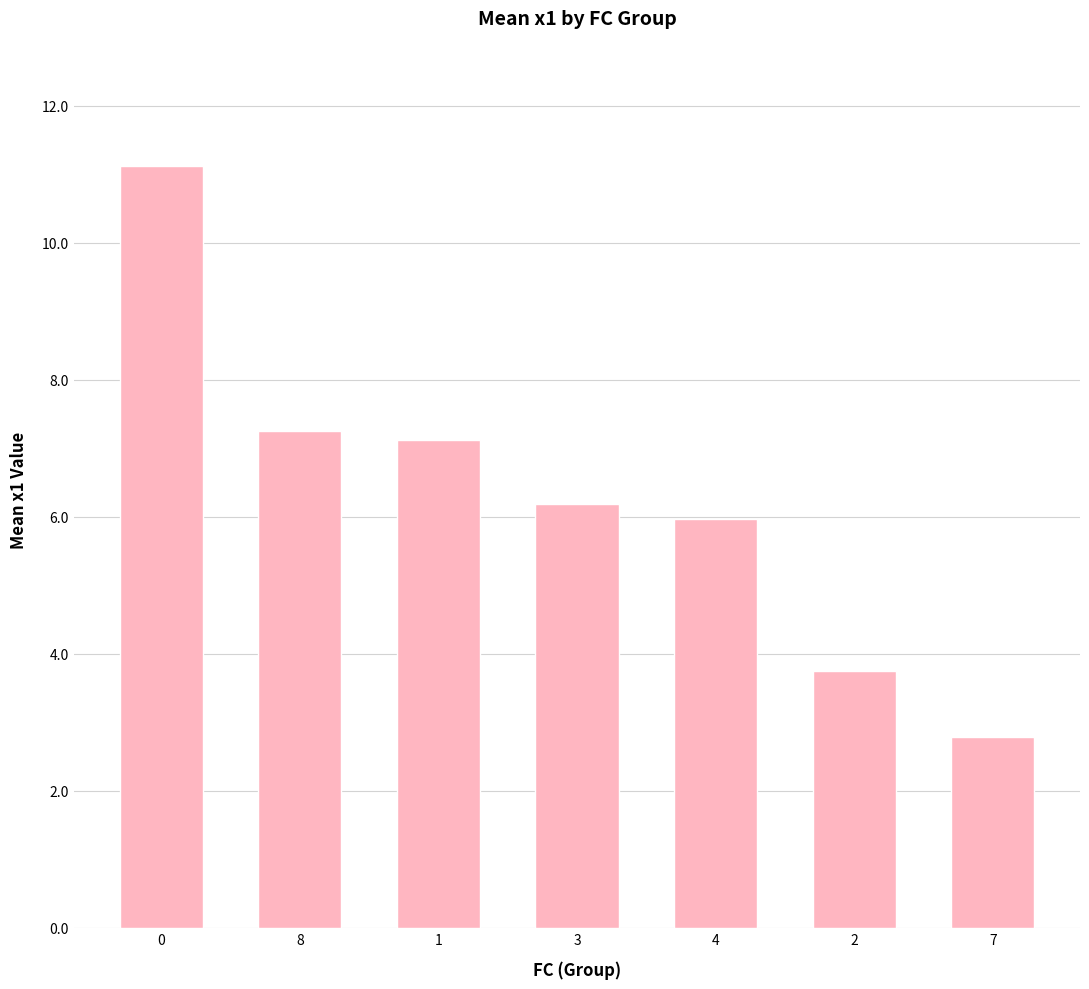

How many bars are there in total?

7